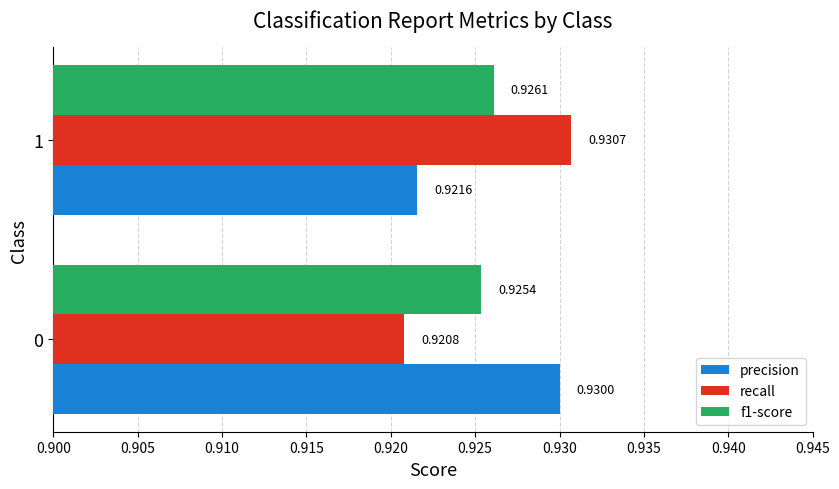

At 0, list the series in order from largest to smallest.

precision, f1-score, recall